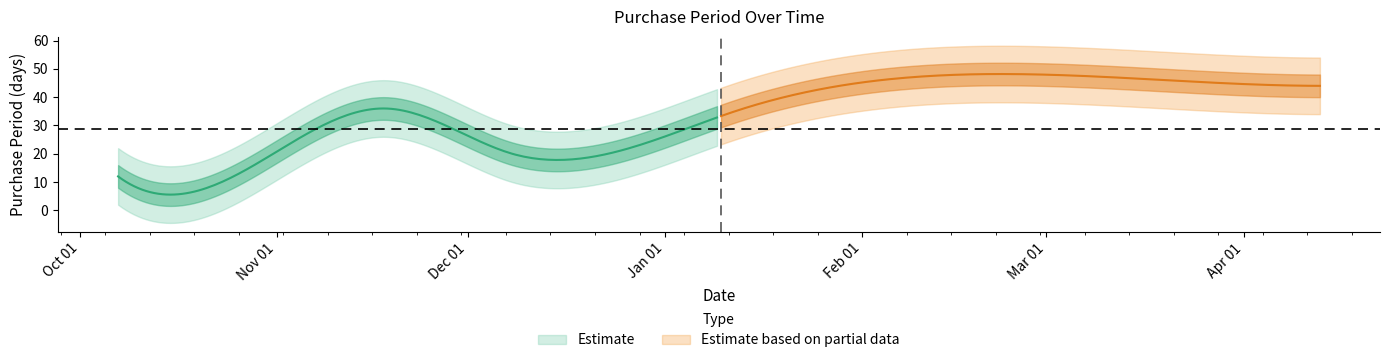

Read the value at 2015-10-07.

12